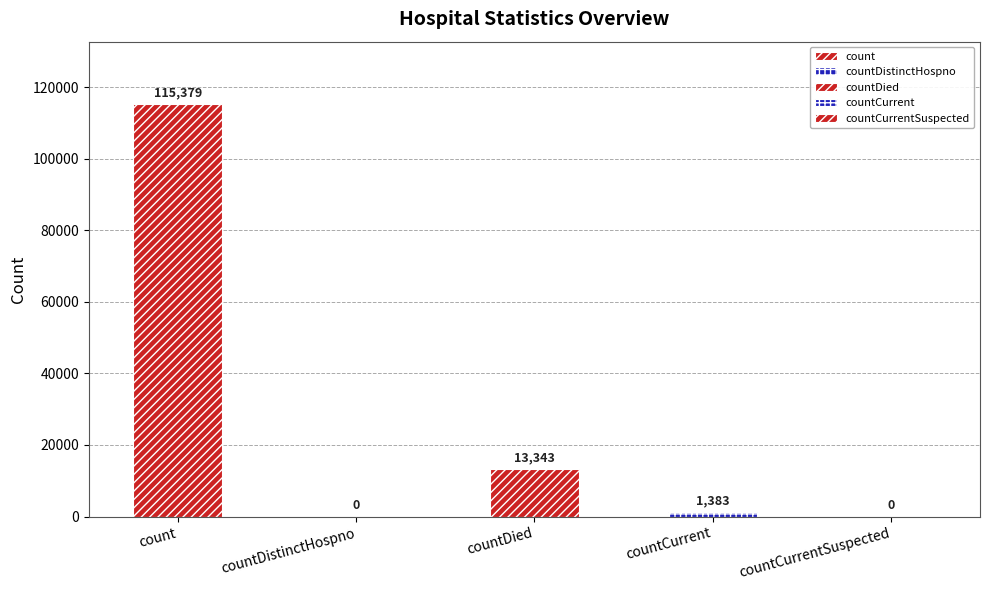

What is the label of the 2nd bar from the left?

countDistinctHospno